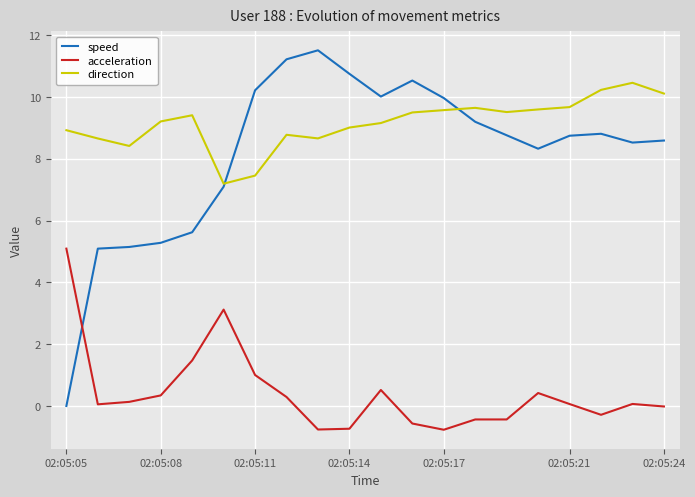

Which series has the largest total across all categories?

direction